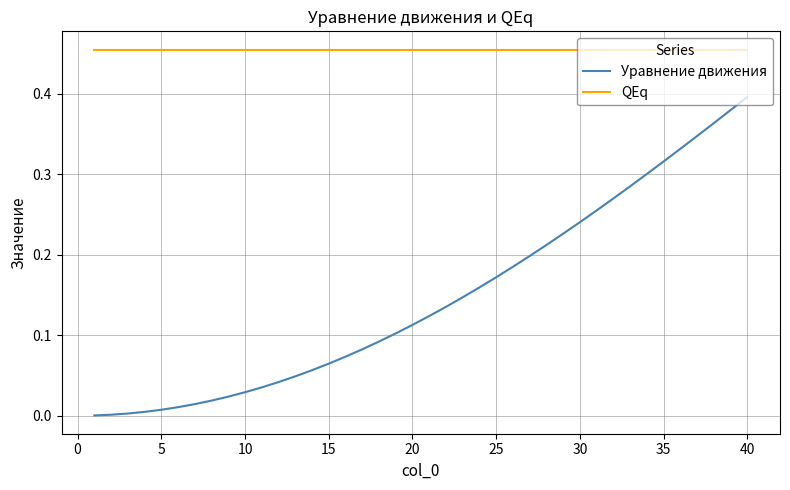

Which series has the largest range (max minus min)?

Уравнение движения